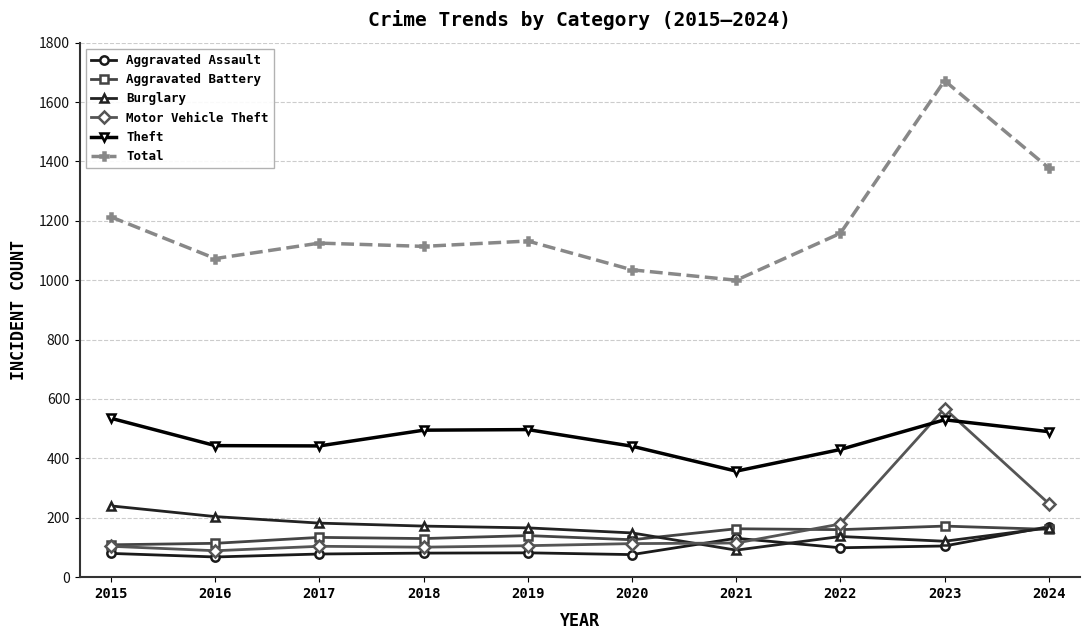

What is the value of the Theft point at the 2nd from the left?

443